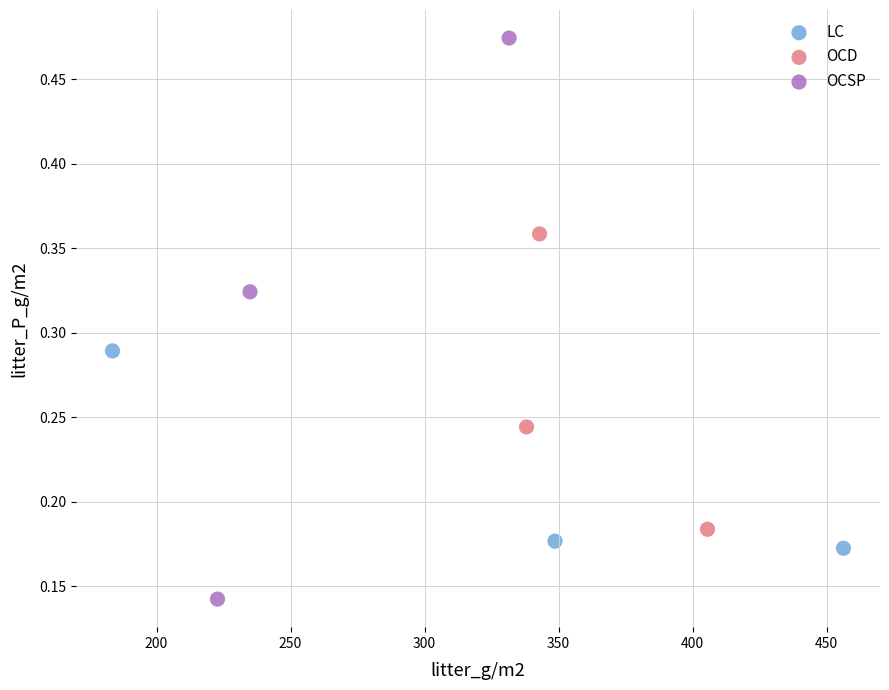

What are all the series names shown in the legend?

LC, OCD, OCSP